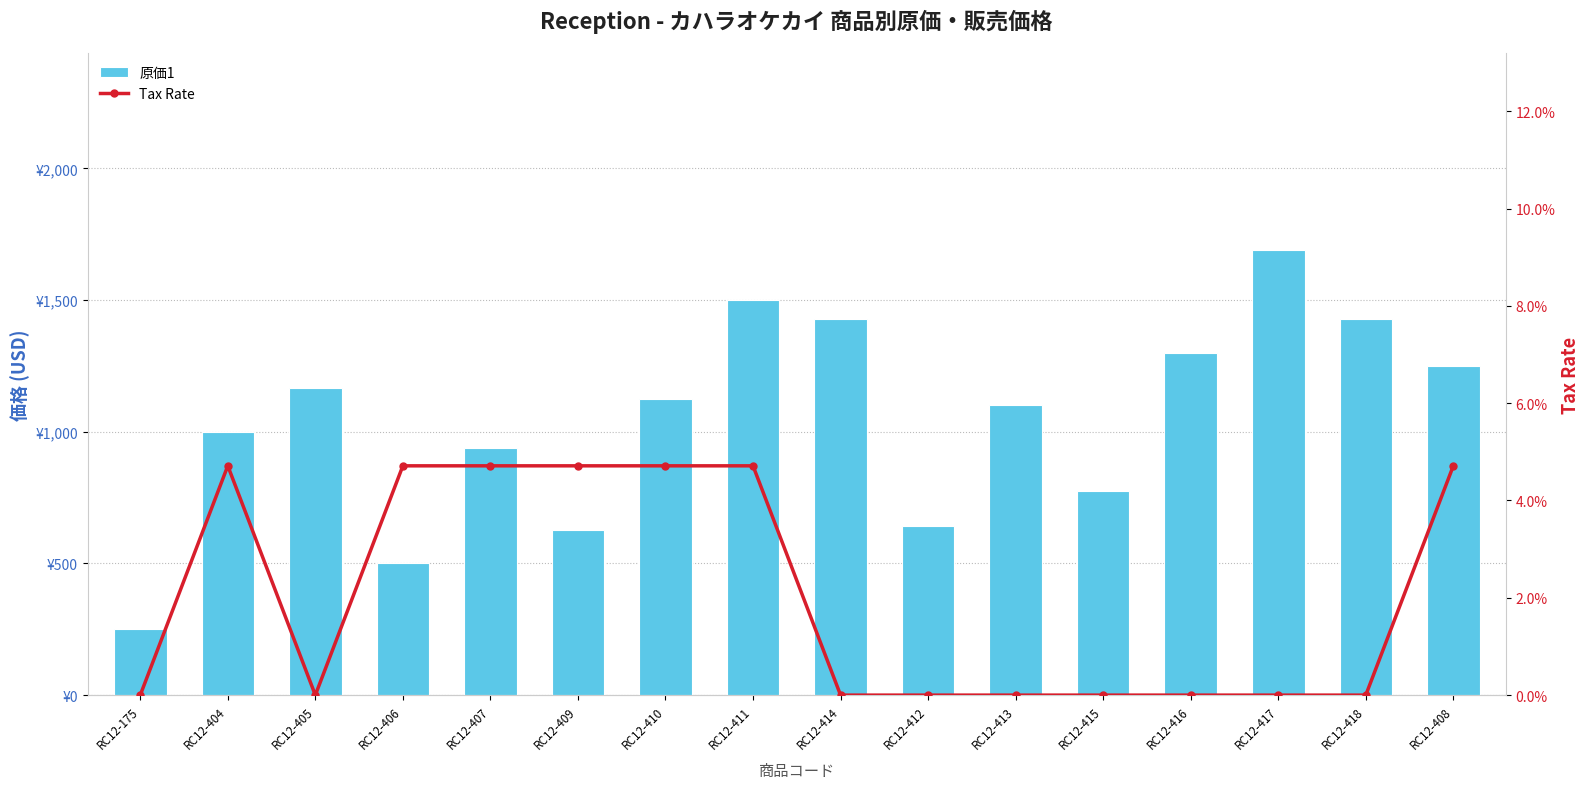

At which label is 原価1 closest to 970?

RC12-404